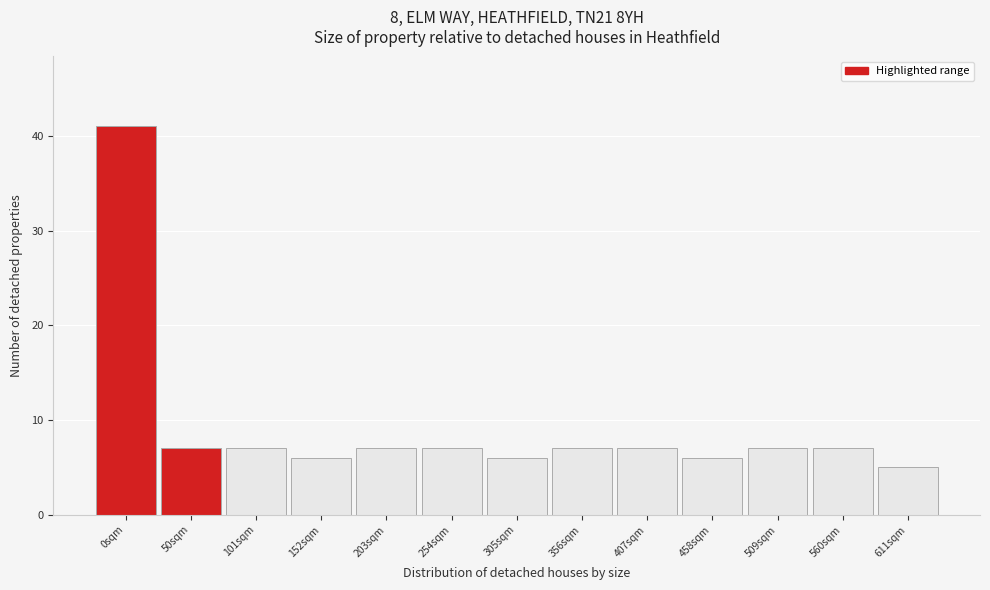

Reading left to right, transcribe all the data shown in this chart.

0sqm=41	50sqm=7	101sqm=7	152sqm=6	203sqm=7	254sqm=7	305sqm=6	356sqm=7	407sqm=7	458sqm=6	509sqm=7	560sqm=7	611sqm=5